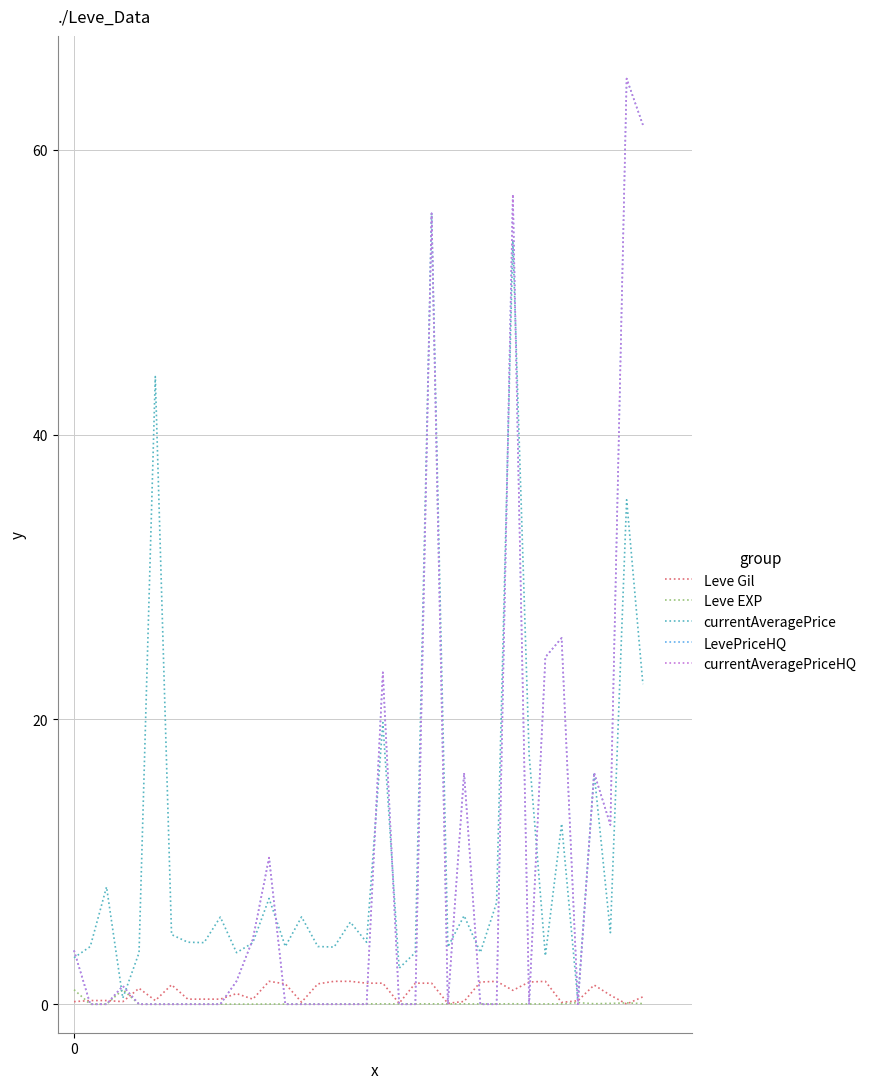

Does the chart have visible grid lines?

Yes